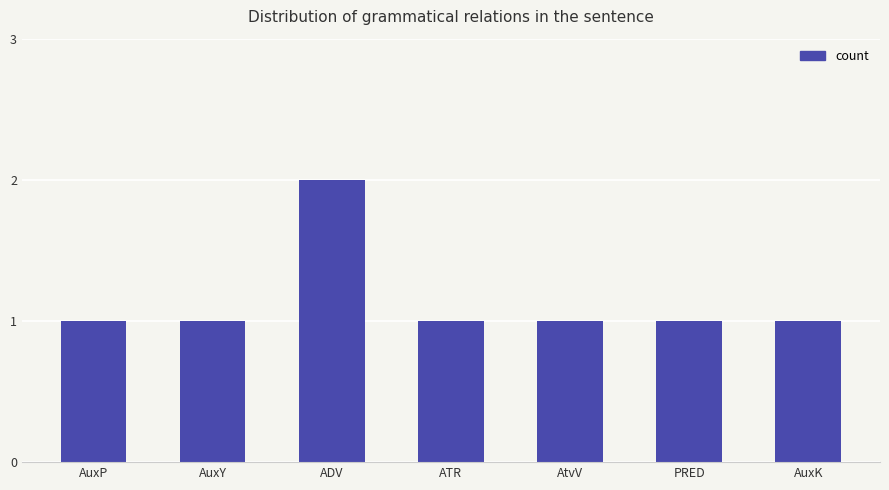

What value does the data have at PRED?

1